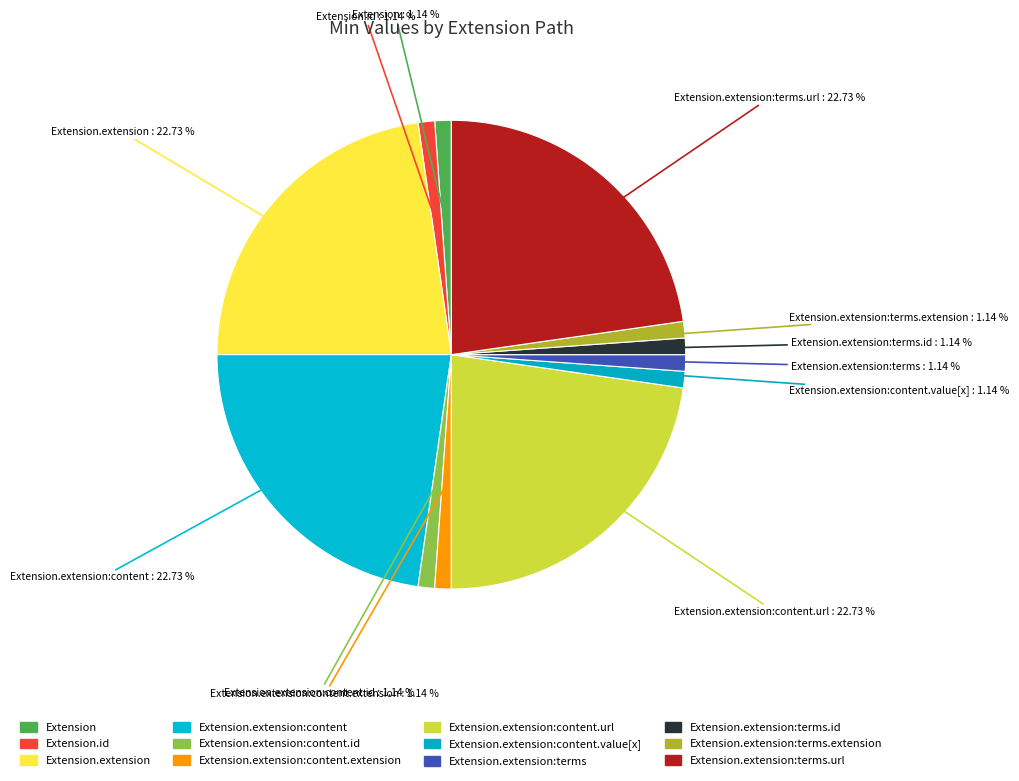

How many segments does this pie chart have?

12